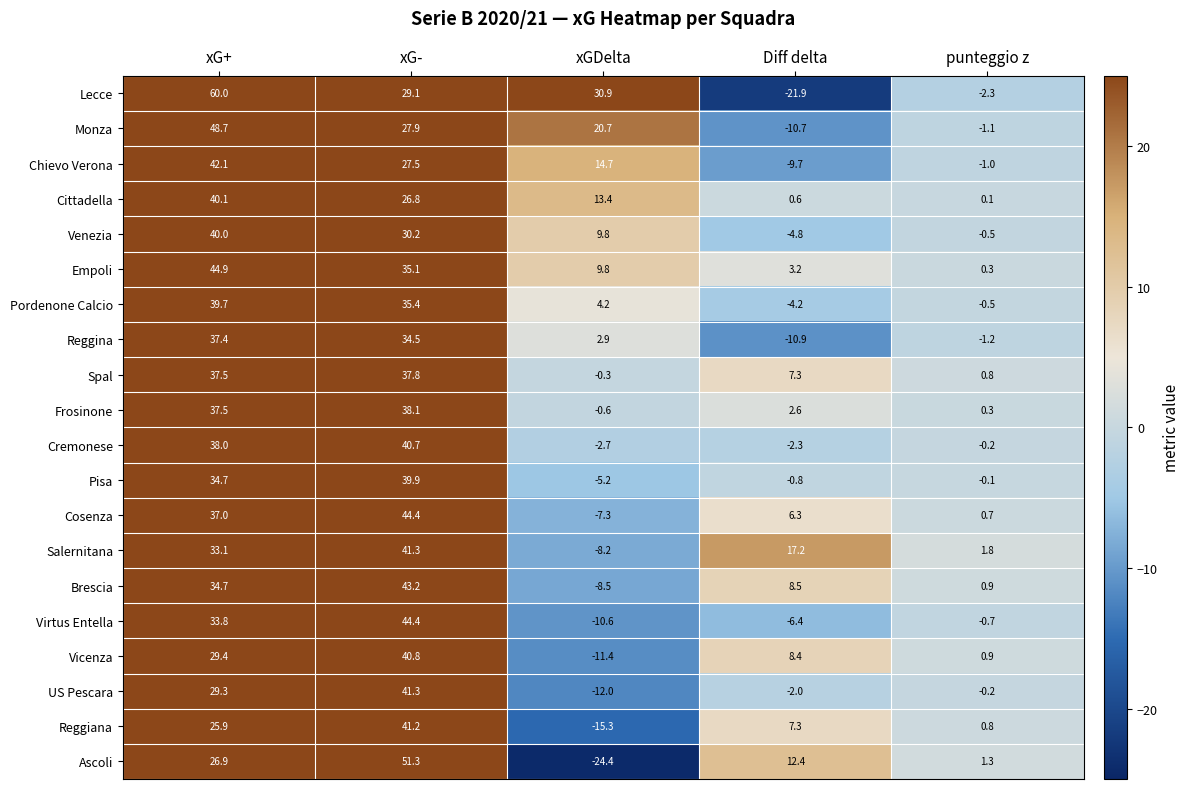

Which category has the highest value across all series?

xG+